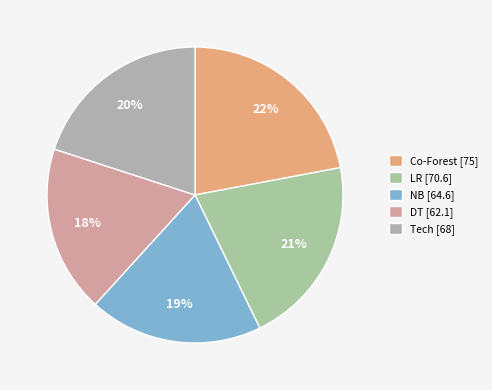

Count the number of slices in the pie.

5